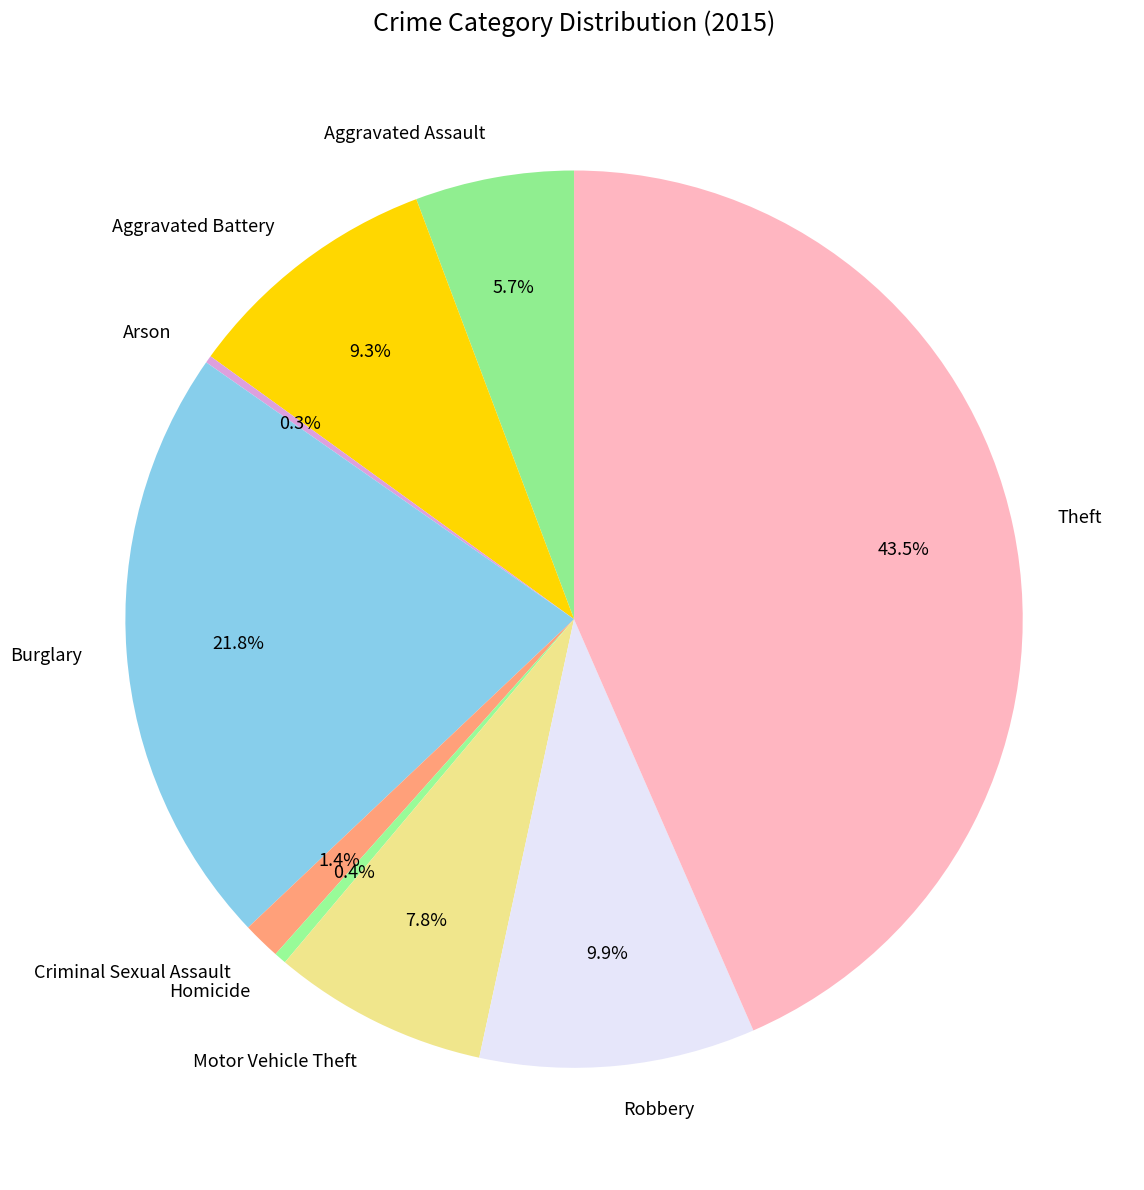

Does Criminal Sexual Assault represent more than half of the total?

No